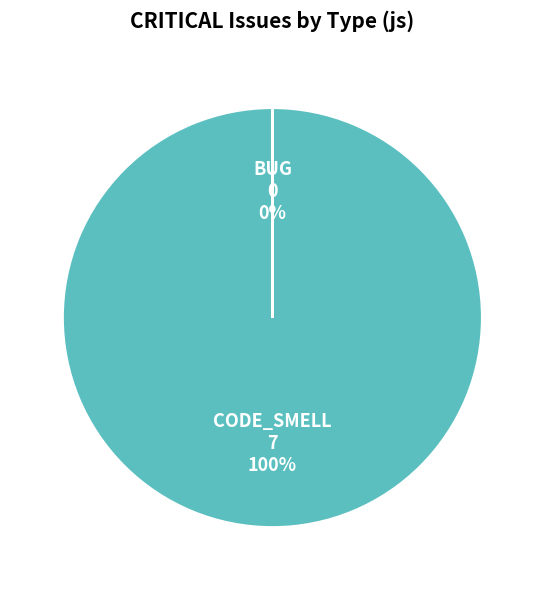

Does any single category account for the majority?

Yes